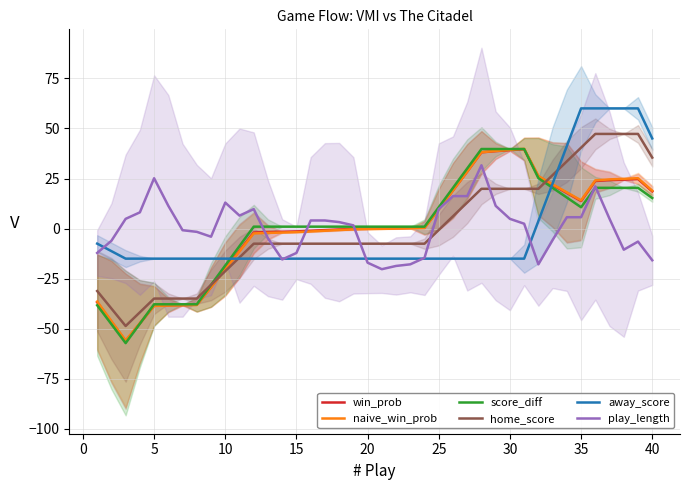

Which series has the largest range (max minus min)?

score_diff